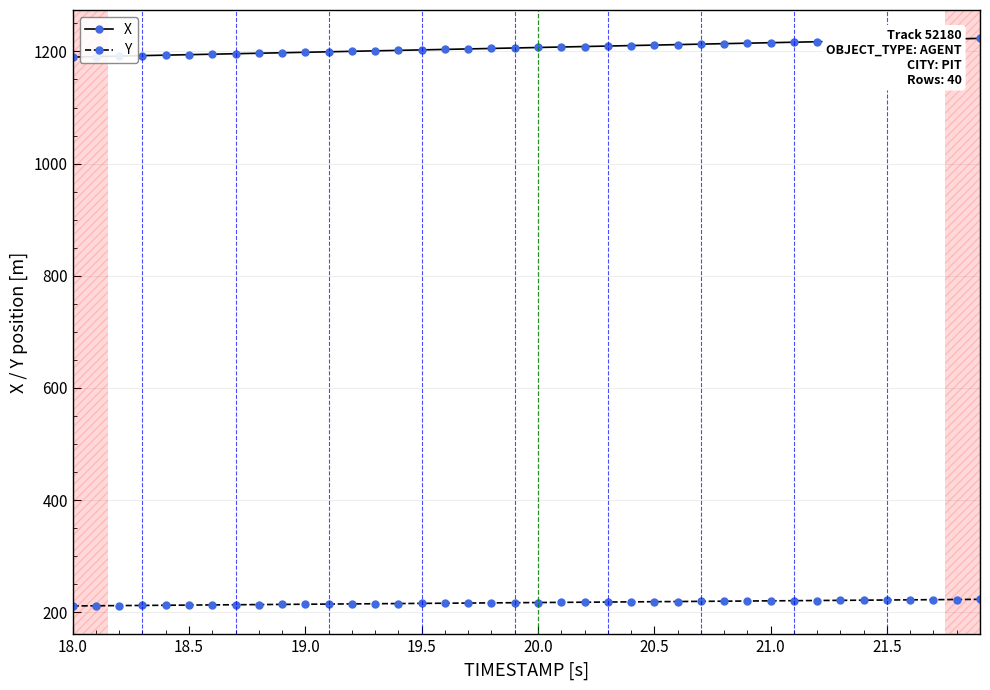

What is the sum of all Y values?

8691.1